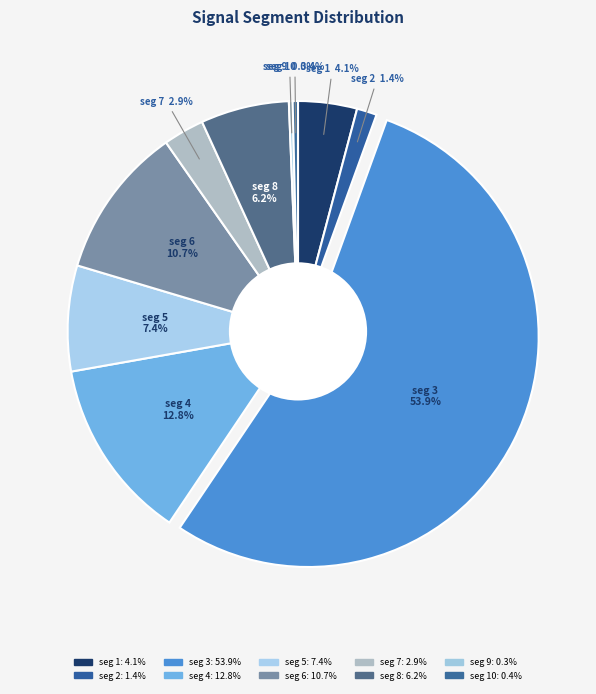

Count the number of slices in the pie.

10